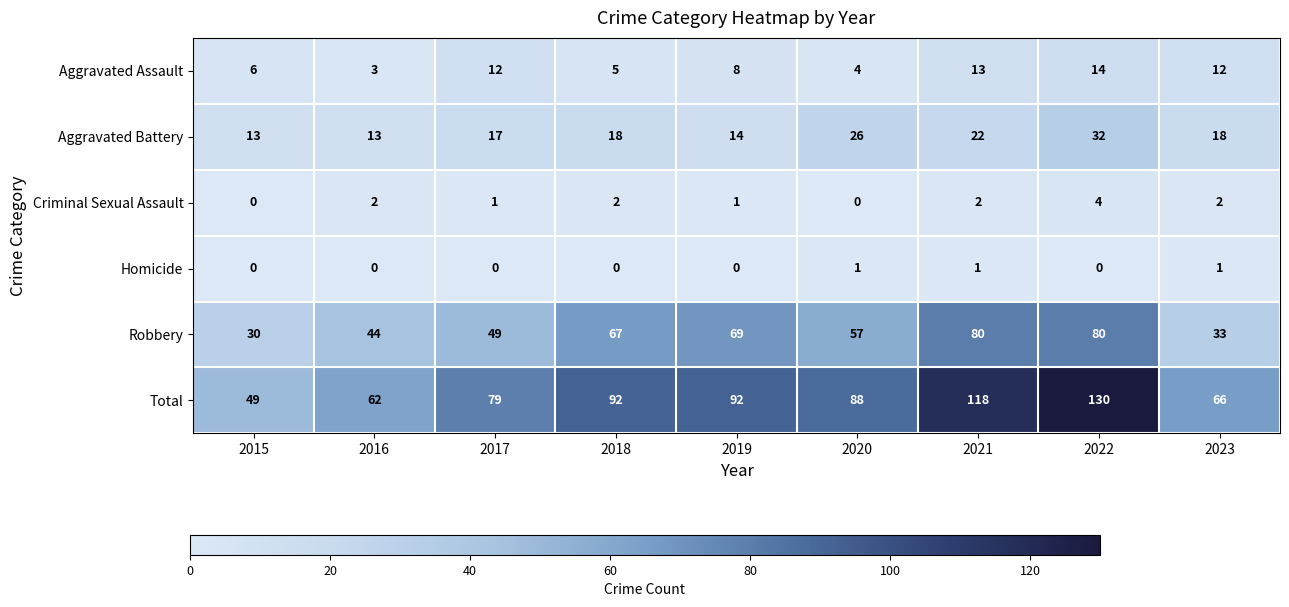

List the series in order of their peak value, lowest first.

Homicide, Criminal Sexual Assault, Aggravated Assault, Aggravated Battery, Robbery, Total